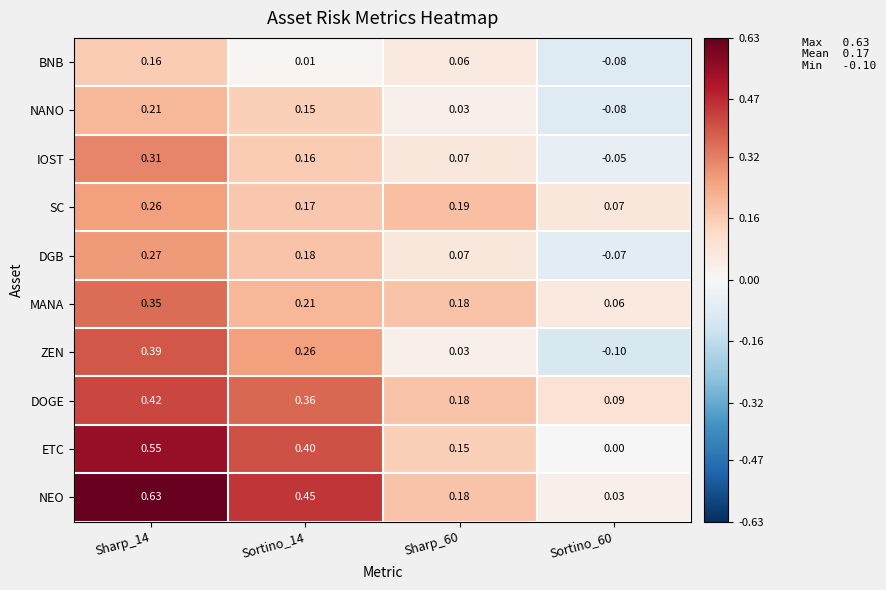

How many distinct data groups are displayed?

10